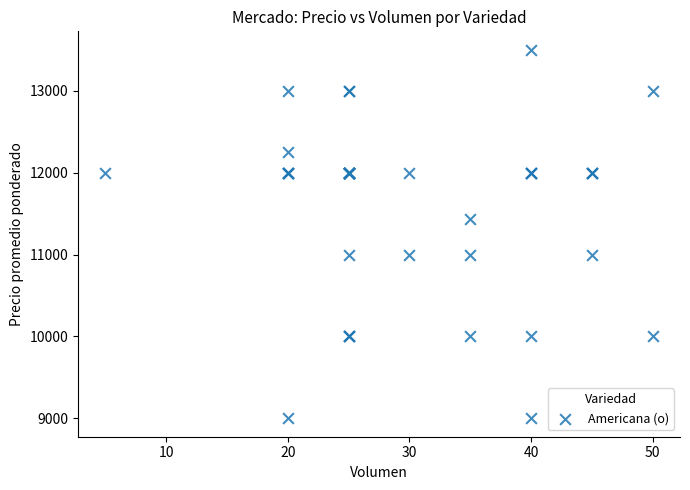

What Y value in the scatter plot is closest to 11250?

11429